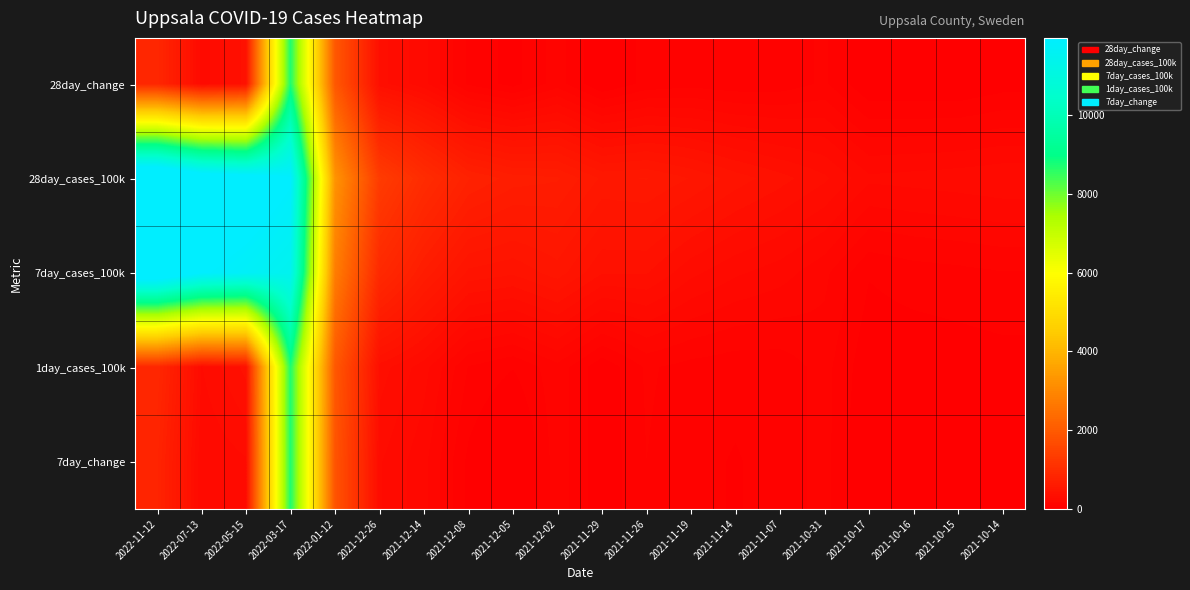

At how many categories does at least one series exceed 11687?

4